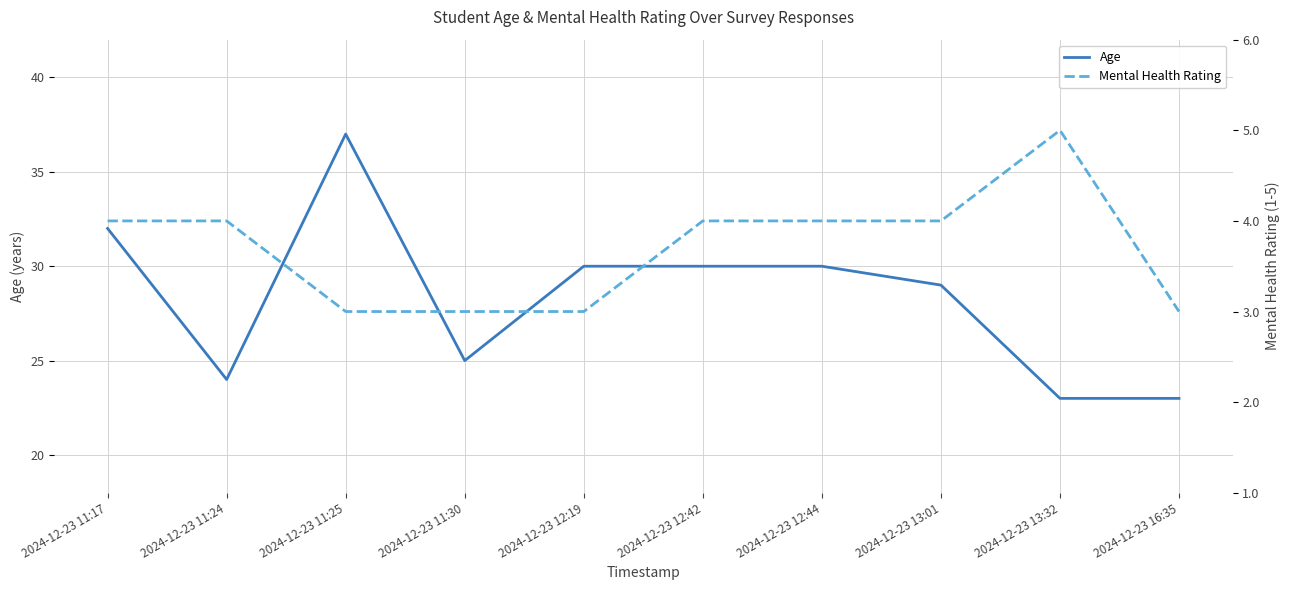

True or false: Age and Mental Health Rating intersect in this chart.

False